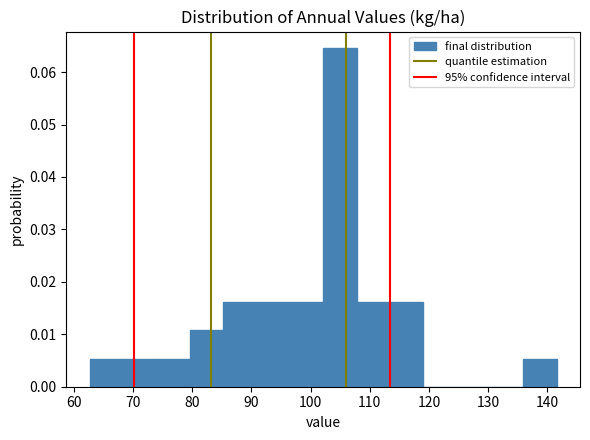

What is the height of the bar covering 91 to 96 on the x-axis? Neither the bar edges nor the heights are printed on the chart, so give them approximately, as read against the axes.

0.016